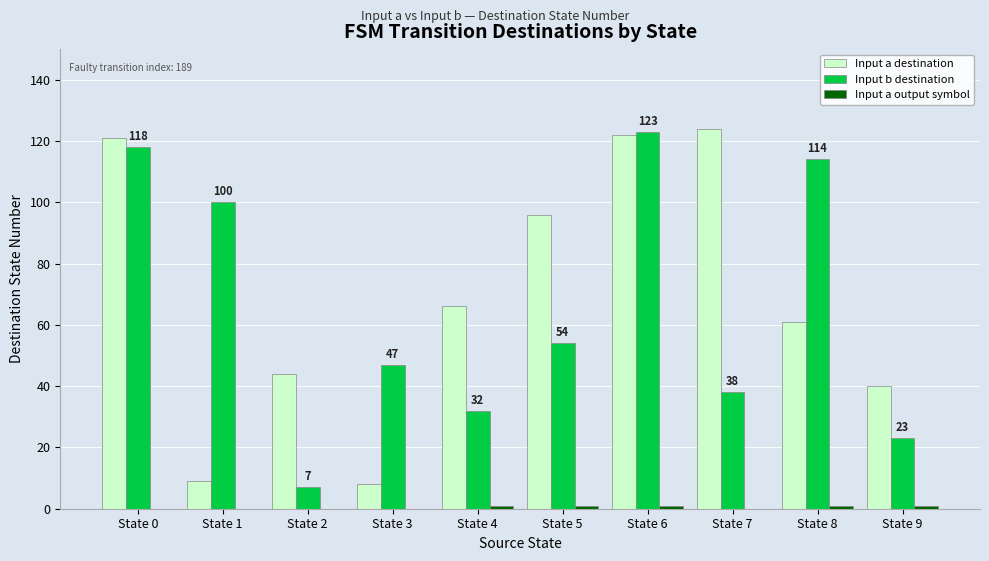

Which series changed the most between State 2 and State 7?

Input a destination